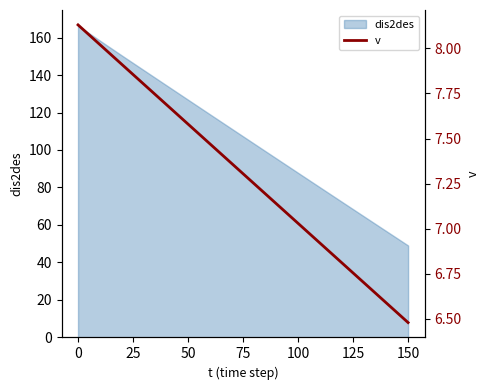

The value of dis2des at 150 is 31.1. True or false?

False